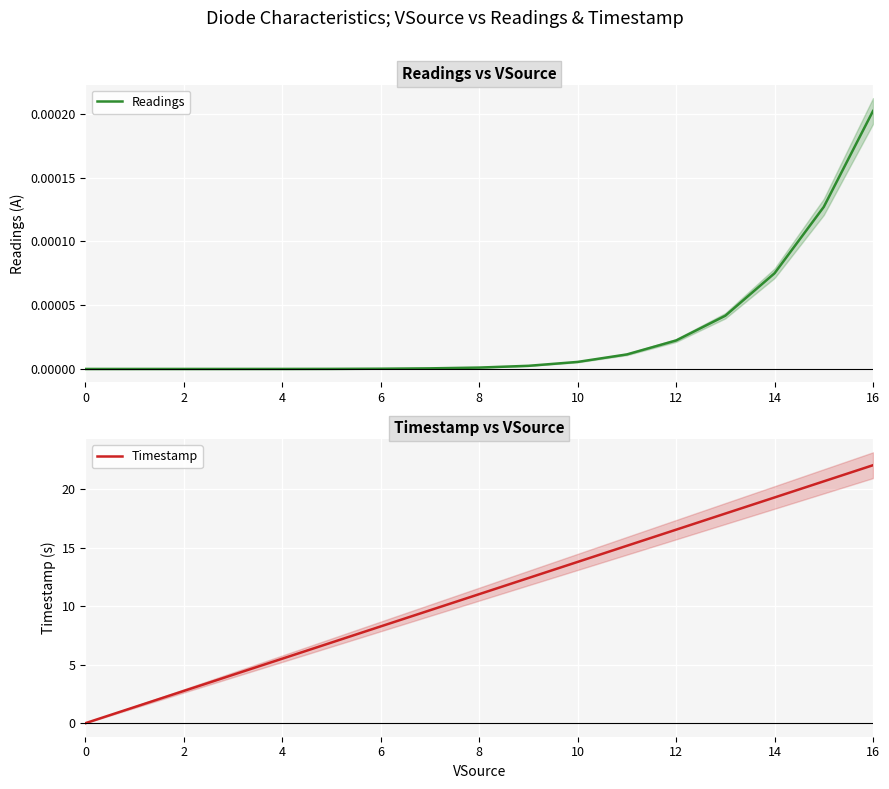

True or false: Timestamp has a value of 0.9 at 2.

False